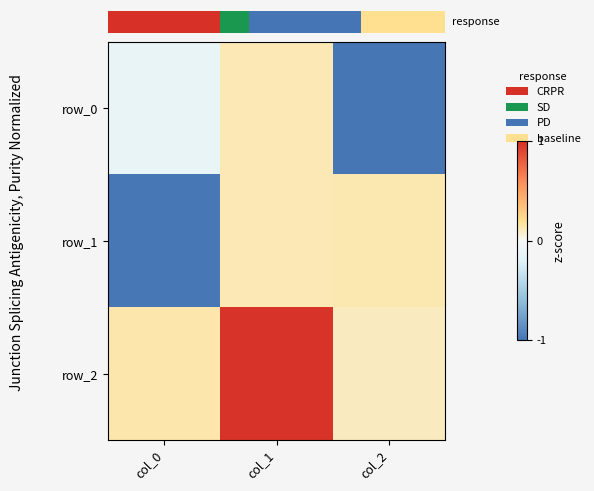

The row_1 series shows 0.1 at col_1. True or false?

False